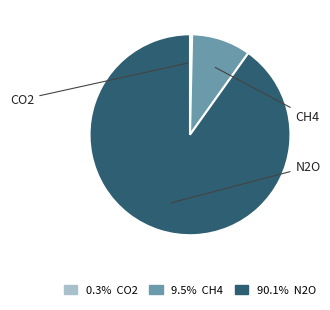

Does any single category account for the majority?

Yes